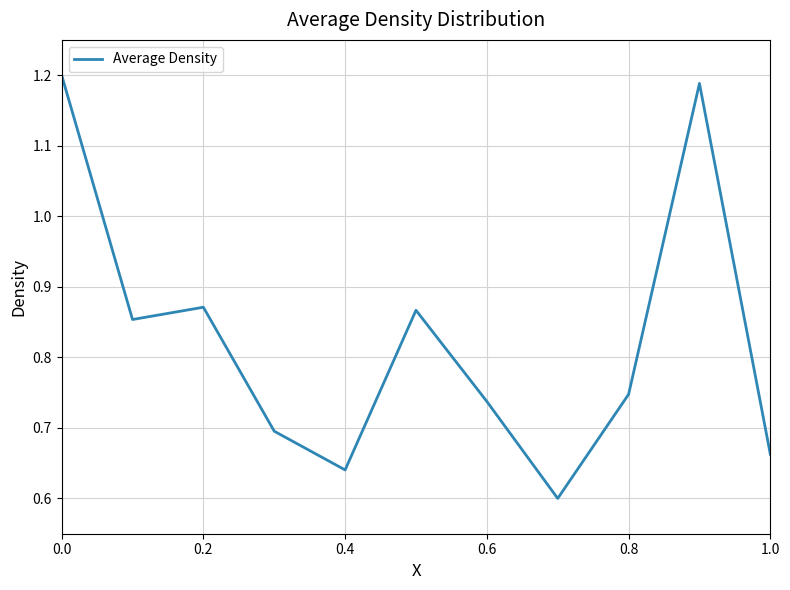

How many lines are shown in the chart?

1